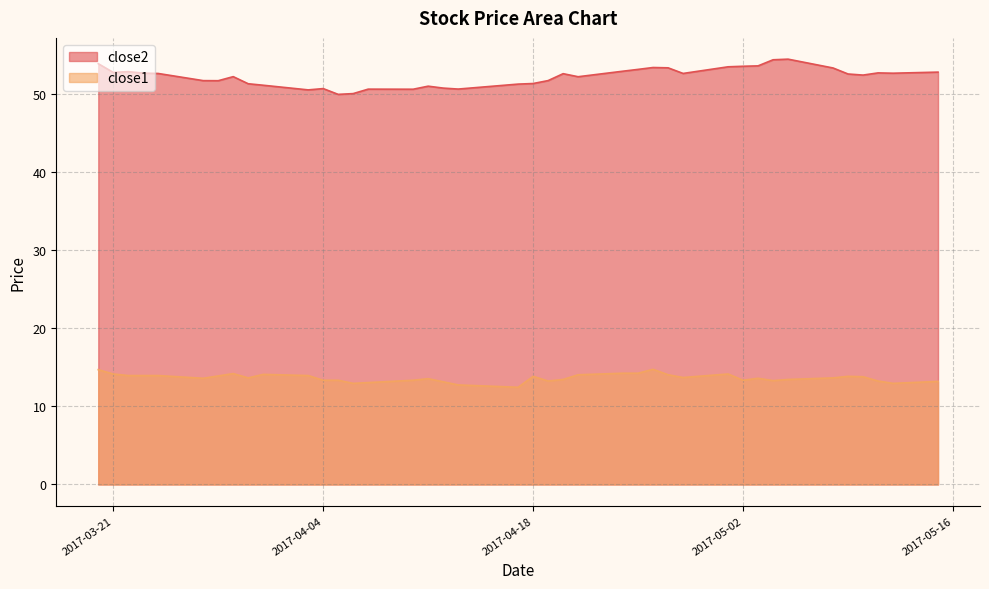

Which series has the largest total across all categories?

close2